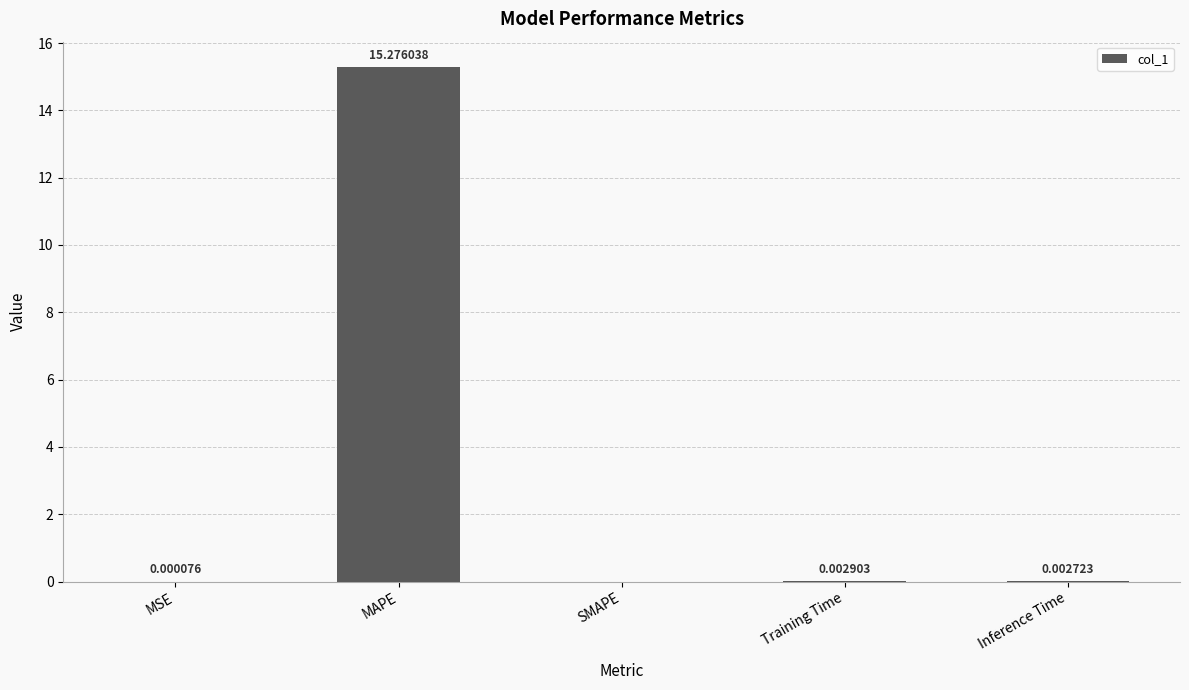

Which has a higher value, SMAPE or MAPE?

MAPE